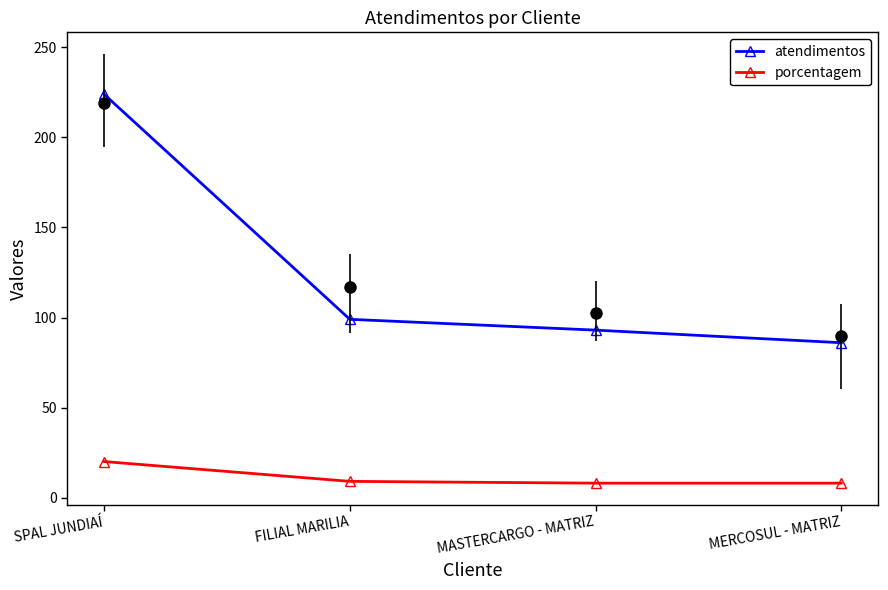

True or false: porcentagem has more than 0 interior local peaks.

False